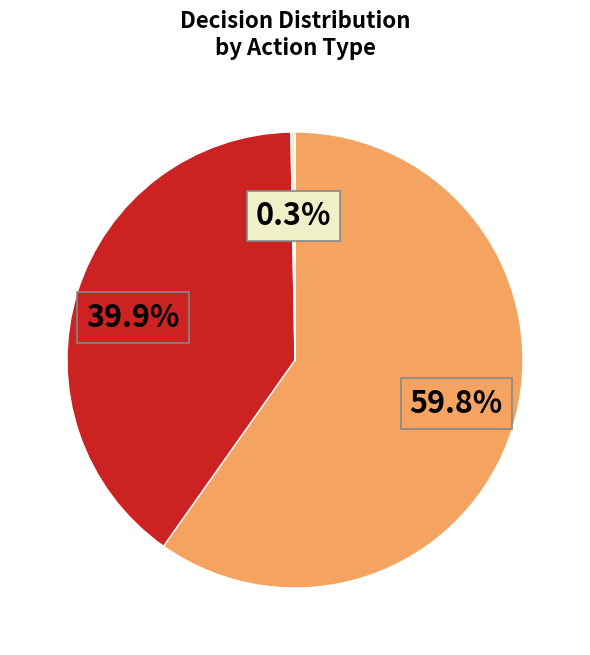

Does any single category account for the majority?

Yes